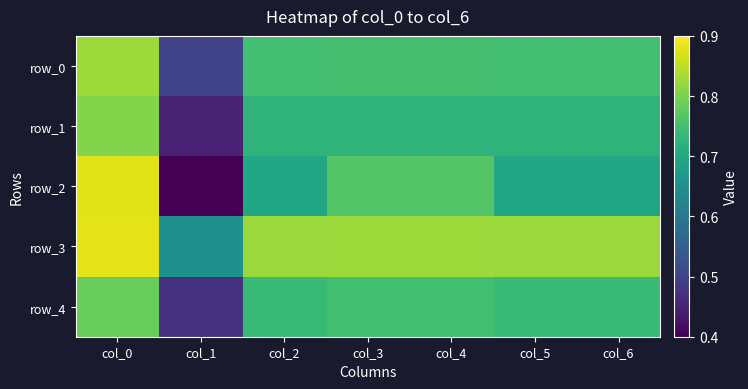

Rank the categories by row_3 value from lowest to highest.

col_1, col_2, col_5, col_6, col_3, col_4, col_0